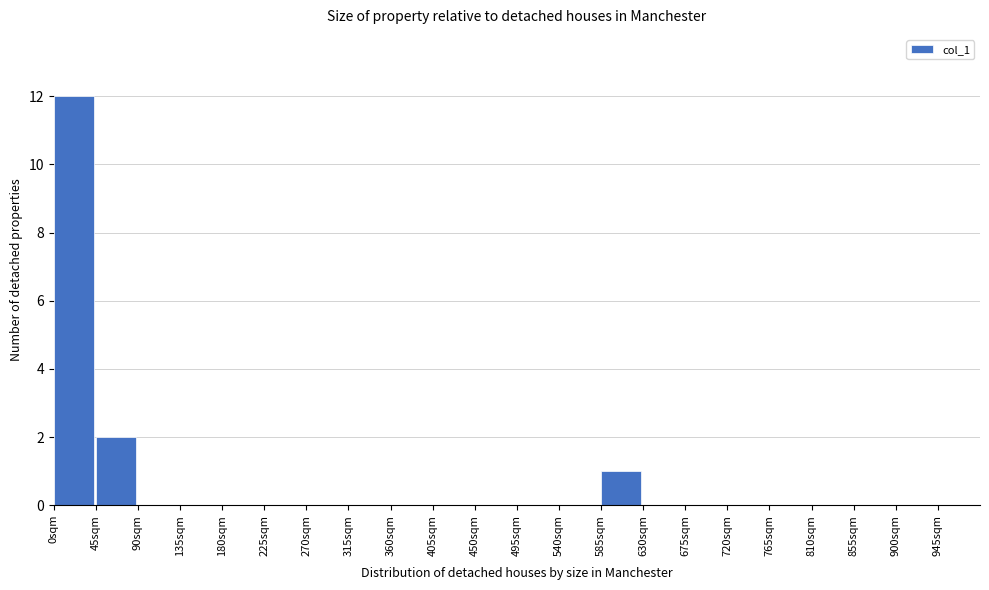

Reading left to right, transcribe this chart: for each bar, give the range it covers on the x-axis and its height. The values are not printed on the chart, so give them approximately, as read against the axis.

0 to 45: 12
45 to 90: 2
90 to 135: 0
135 to 180: 0
180 to 225: 0
225 to 270: 0
270 to 315: 0
315 to 360: 0
360 to 405: 0
405 to 450: 0
450 to 495: 0
495 to 540: 0
540 to 585: 0
585 to 630: 1
630 to 675: 0
675 to 720: 0
720 to 765: 0
765 to 810: 0
810 to 855: 0
855 to 900: 0
900 to 945: 0
945 to 990: 0